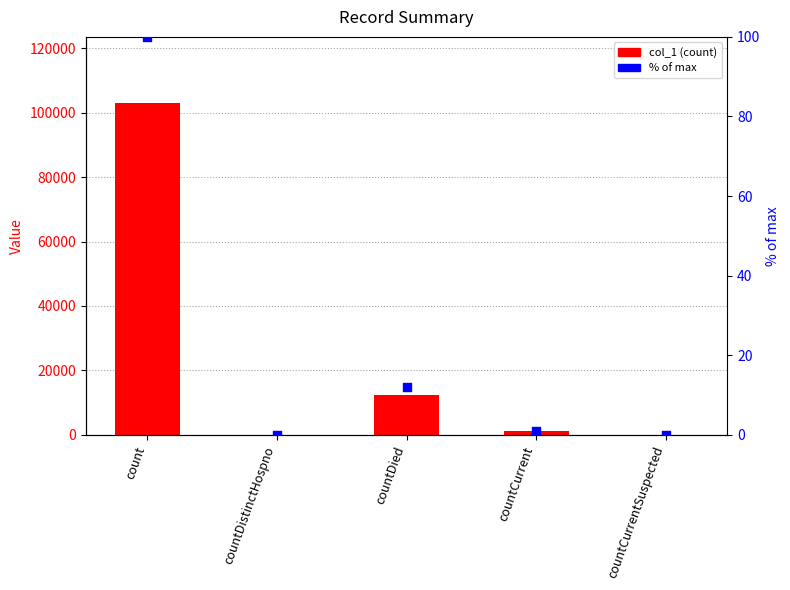

Which series has the largest Y range (max minus min)?

col_1